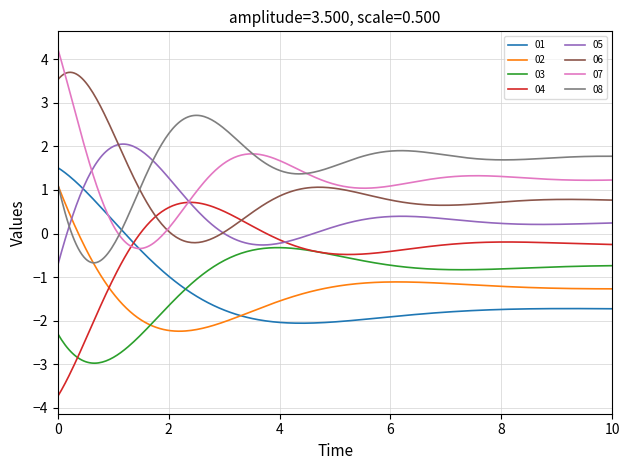

What is the smallest value displayed?

-3.7